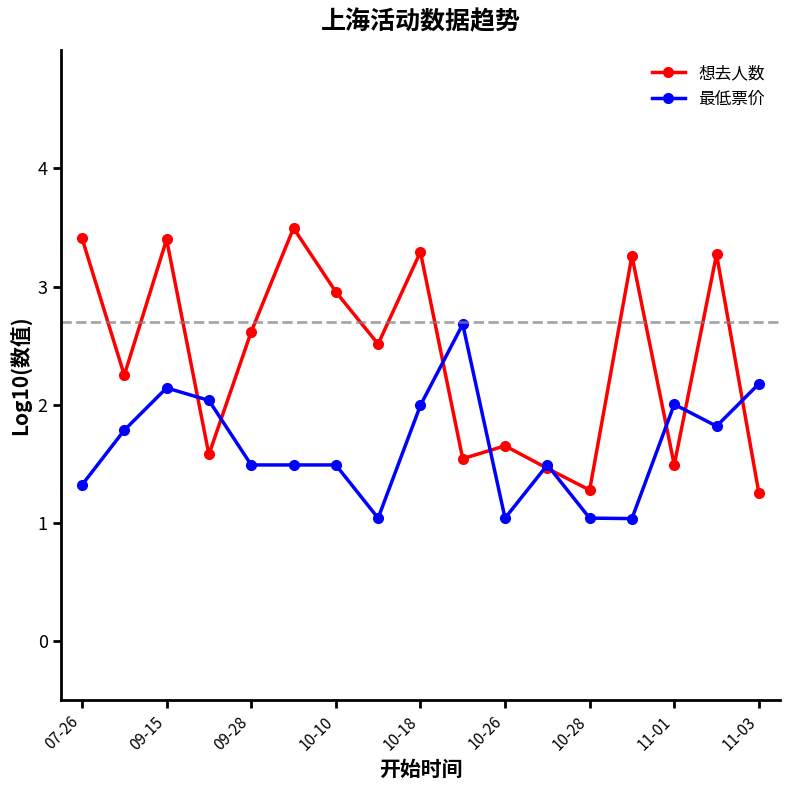

What is the value of the 最低票价 point at the 9th from the left?

2.0